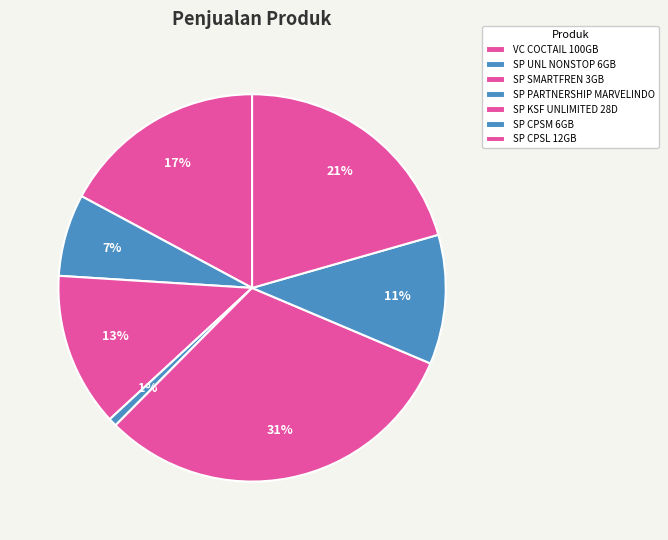

How many segments does this pie chart have?

7